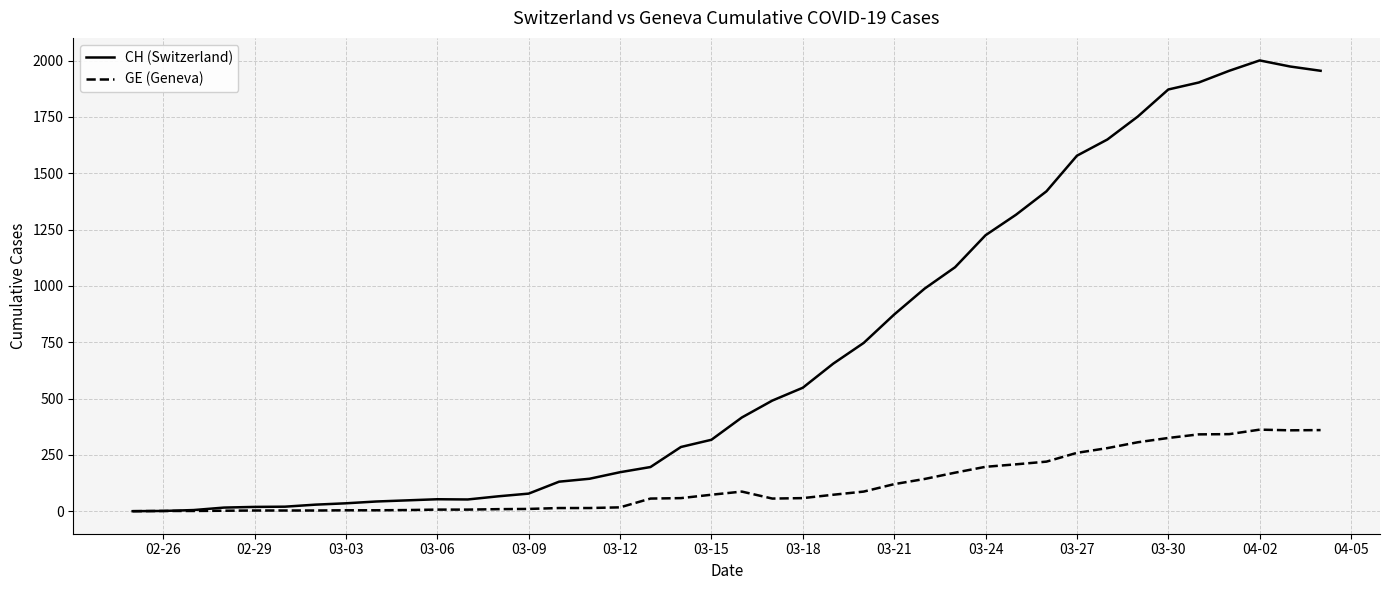

How many lines are shown in the chart?

2